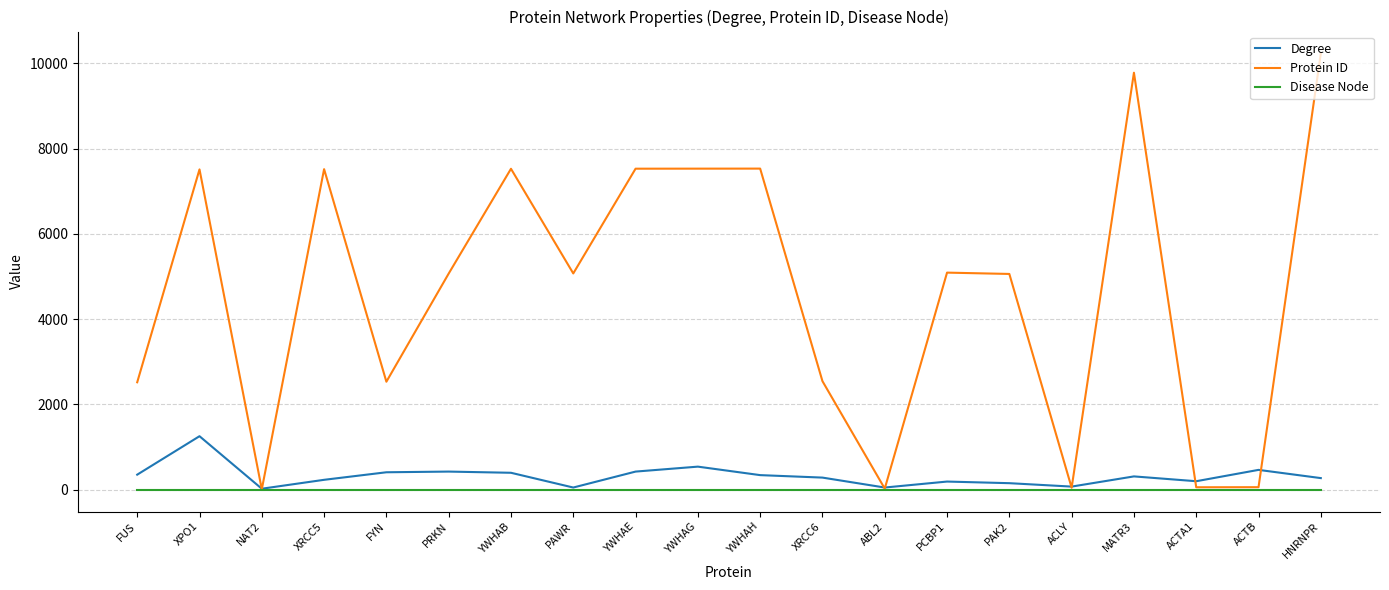

Does the chart have visible grid lines?

Yes